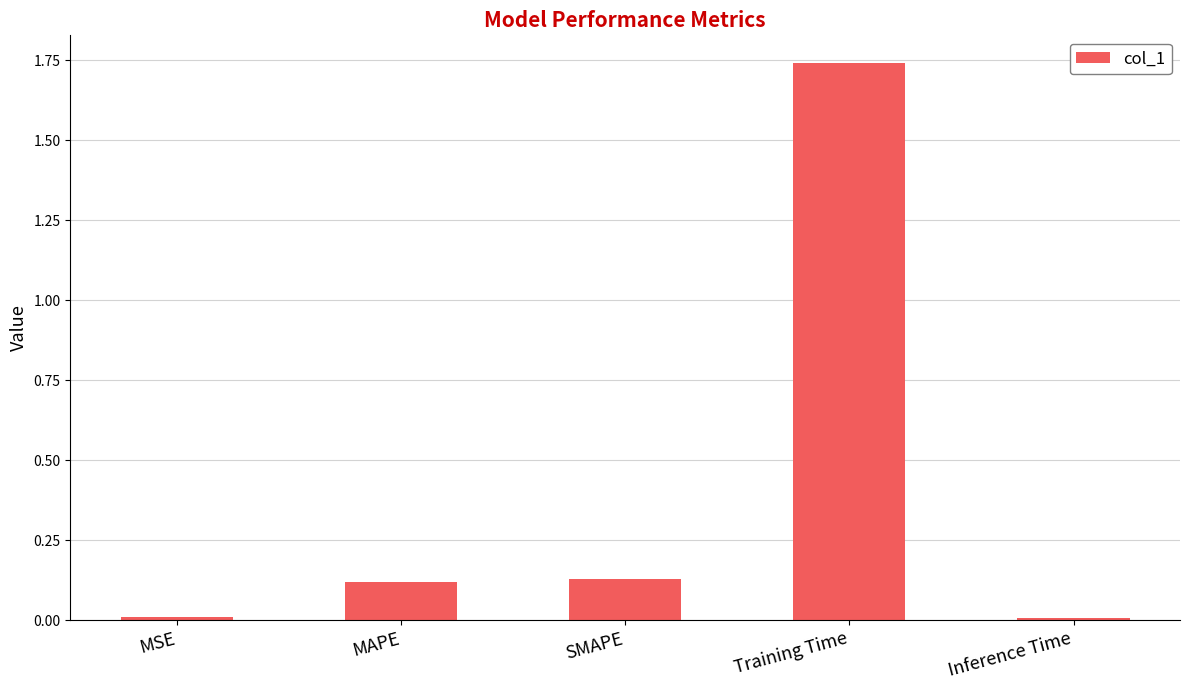

The value at Inference Time is 0.0. True or false?

True